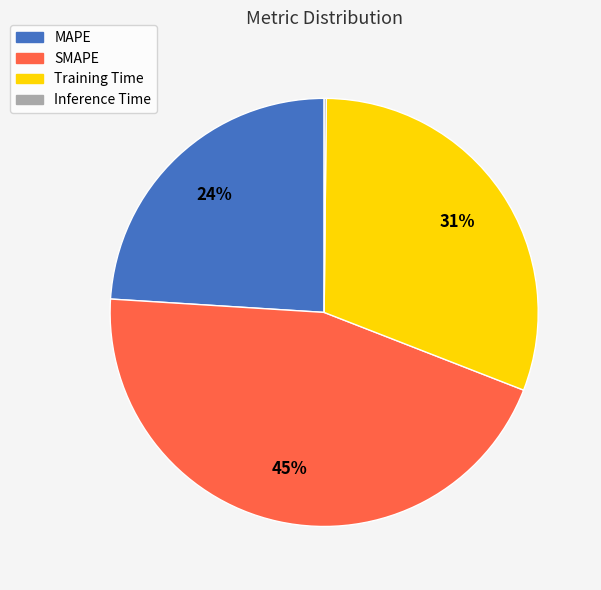

What percentage is the Training Time slice, to the nearest percent?

31%